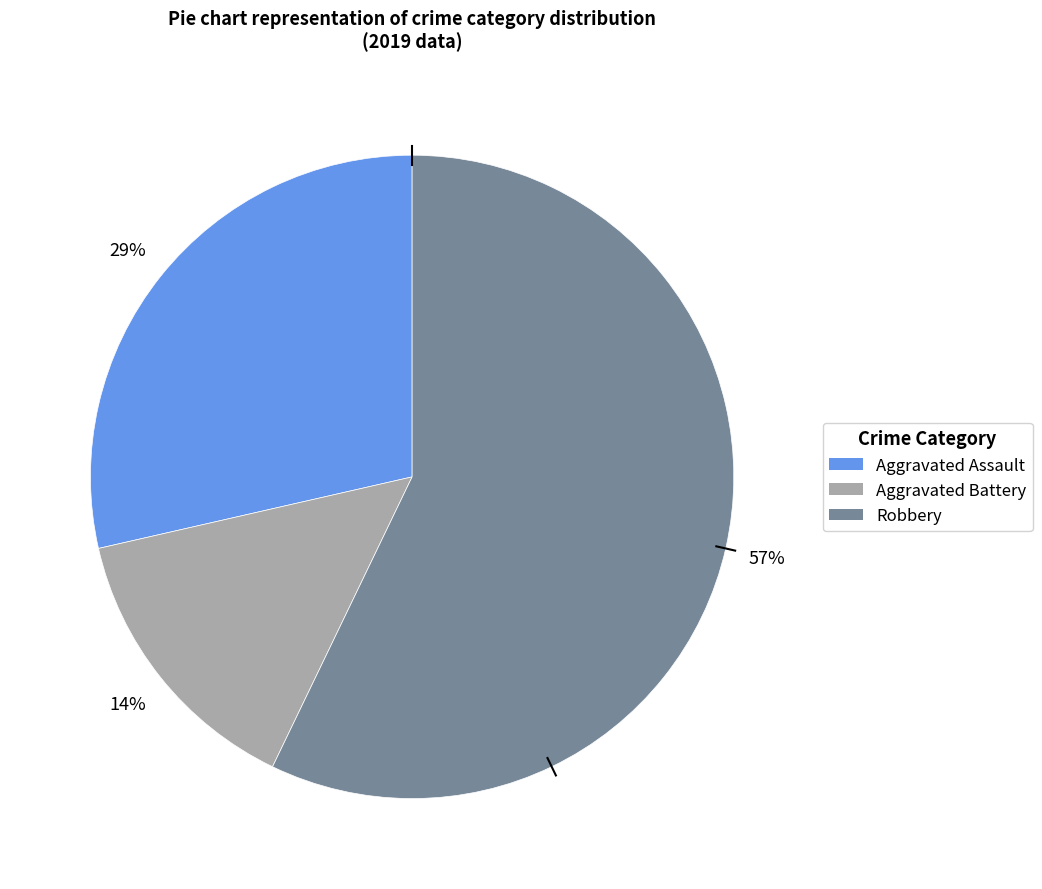

What percentage is the Aggravated Battery slice, to the nearest percent?

14%